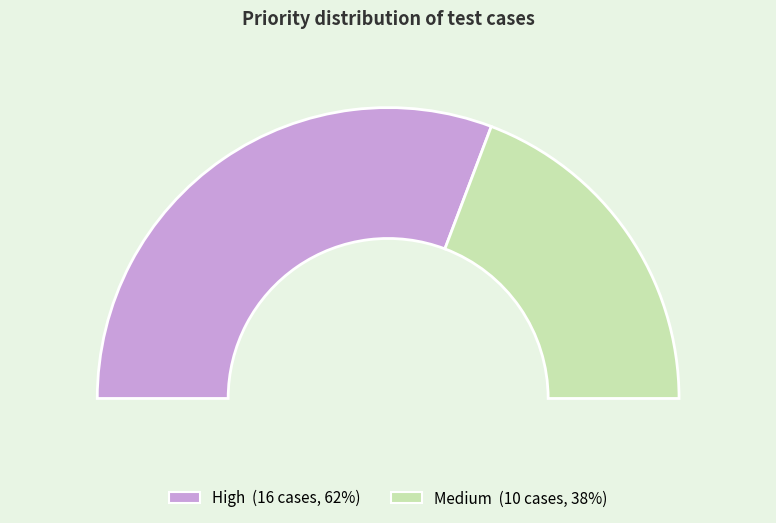

Approximately how many times larger is the value at Medium compared to High?

0.6